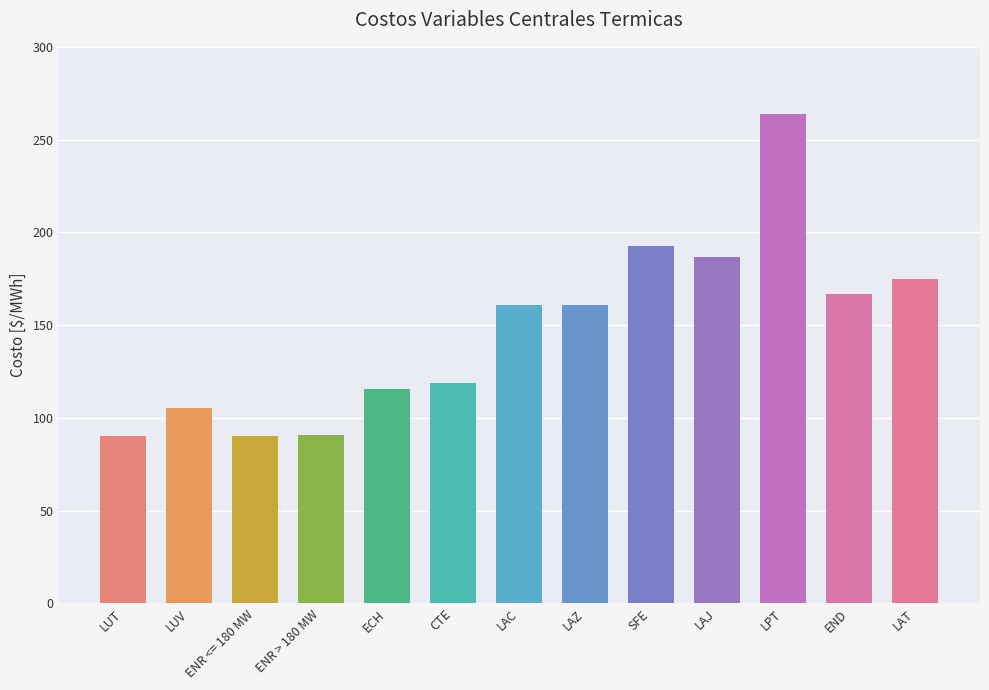

Where does the data first go above 160?

LAC